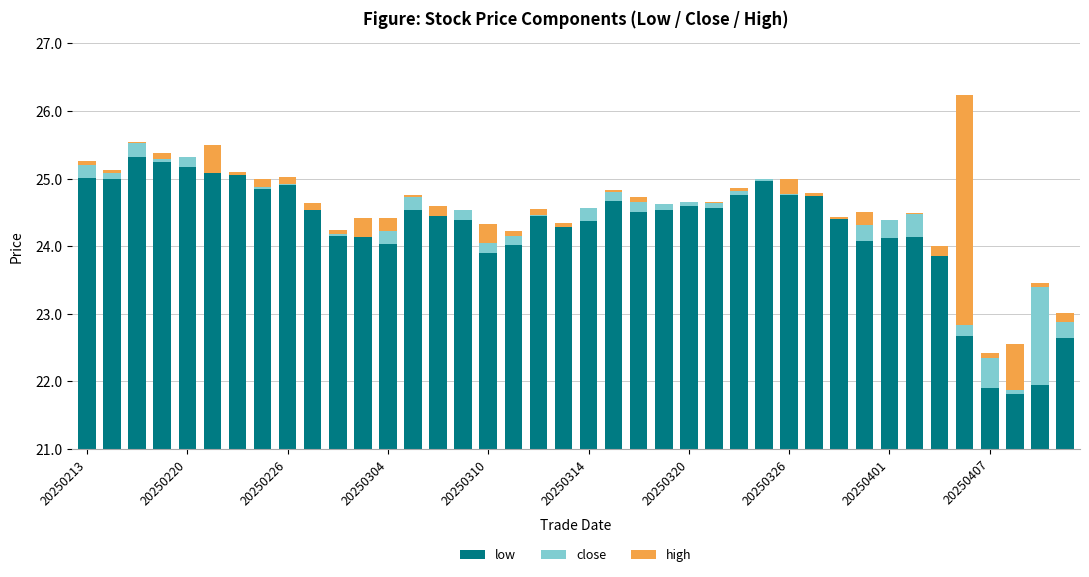

What is the average value of the high series?

0.2